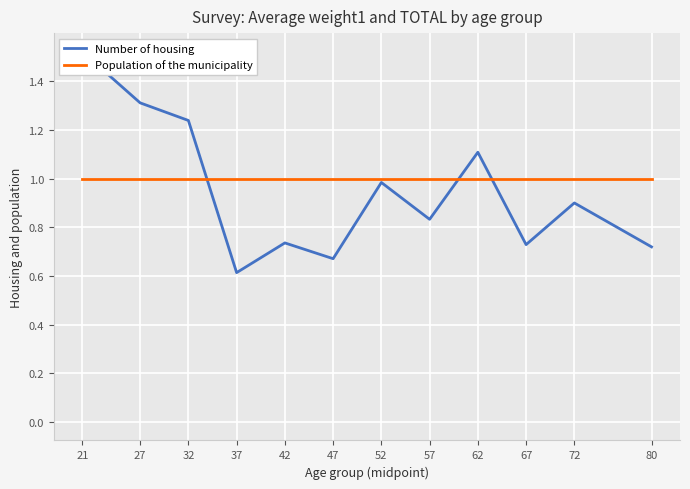

What is the approximate value of Number of housing at 47?

0.7